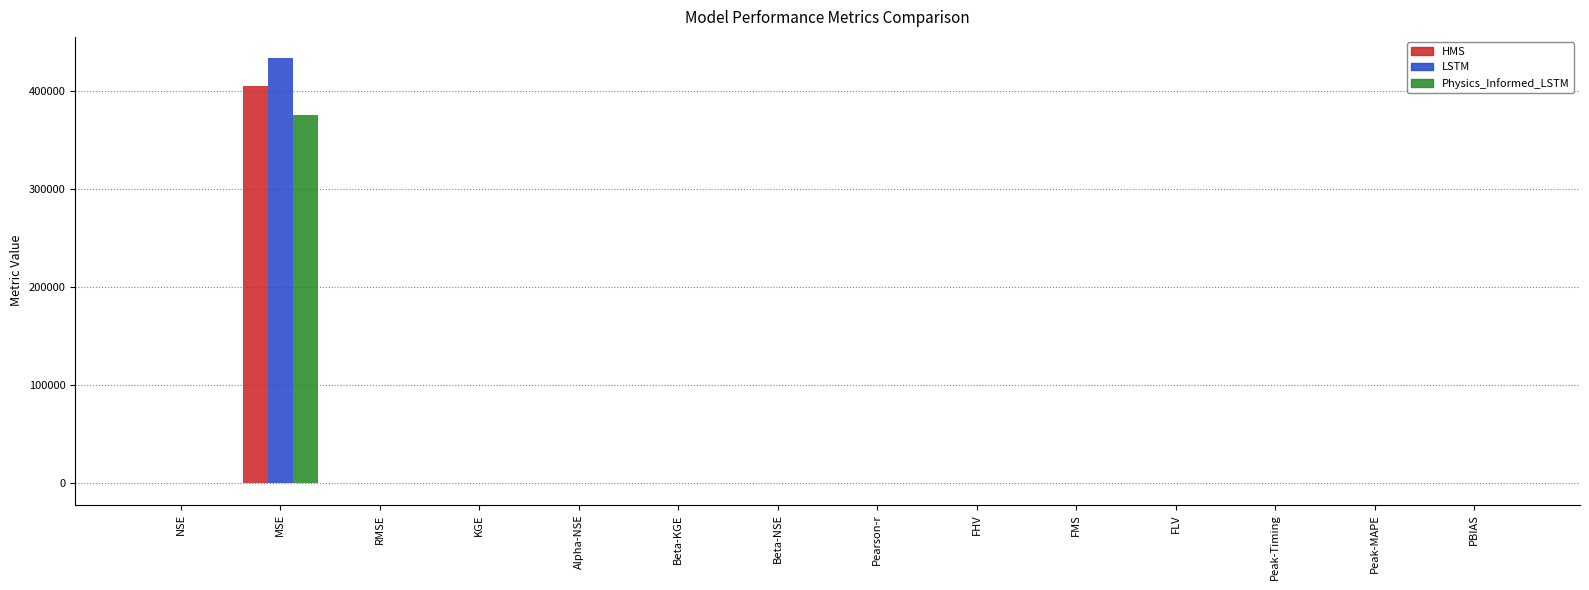

Which series has the largest range (max minus min)?

LSTM